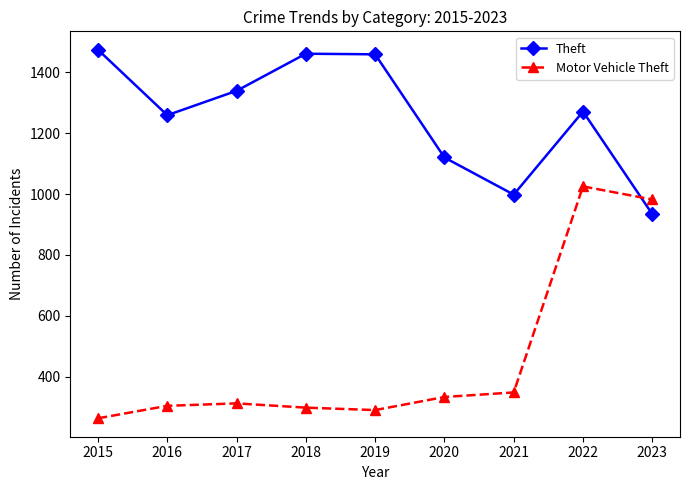

What is the spread (max minus min) of values at 2019?

1169